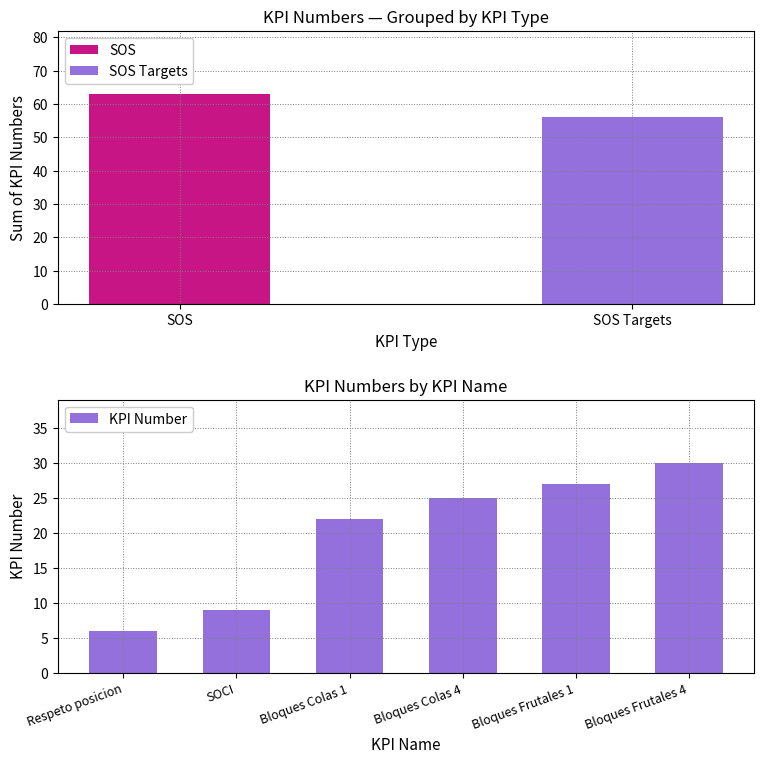

The KPI Number series shows 16 at SOCI. True or false?

False